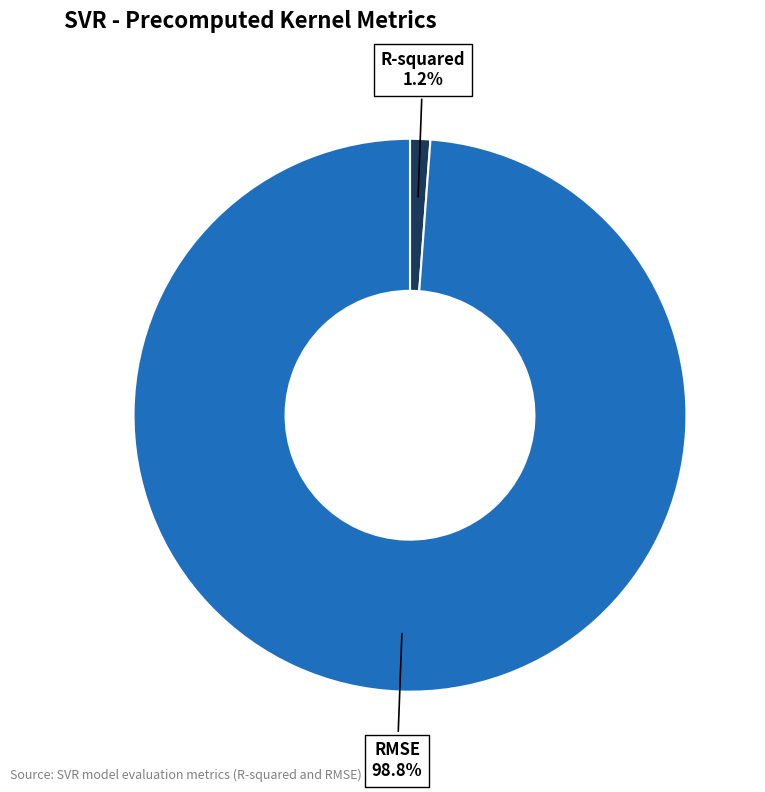

Which slice represents more than half of the pie?

RMSE